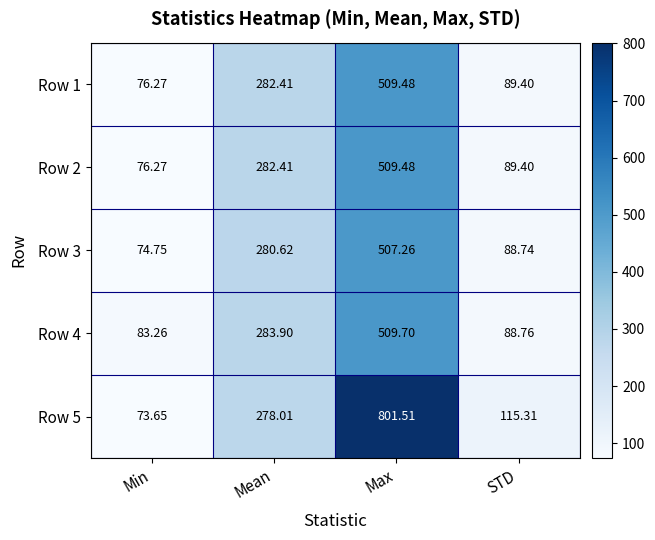

List the labels in order of Row 4 value, largest first.

Max, Mean, STD, Min